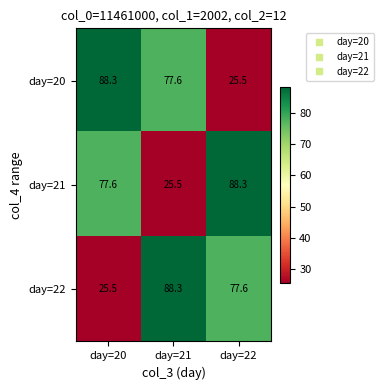

What is the total value across all series at day=22?

191.4